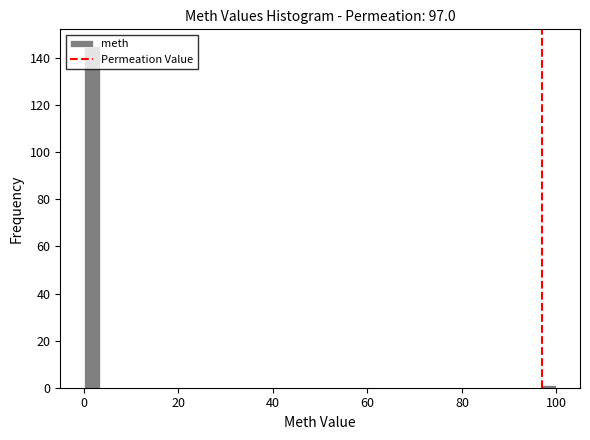

Around what value on the x-axis is the tallest bar? Give the approximate position of its centre, as read against the axis.

2